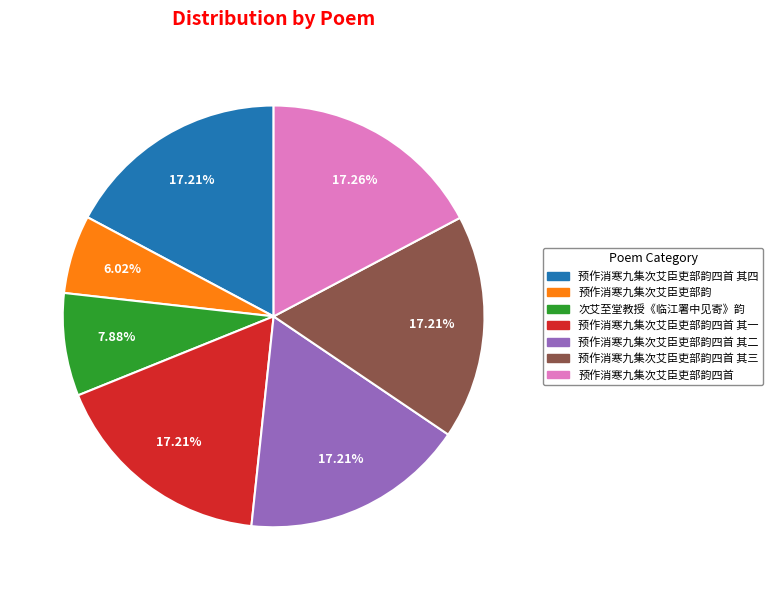

Is there any slice that represents more than half of the pie?

No